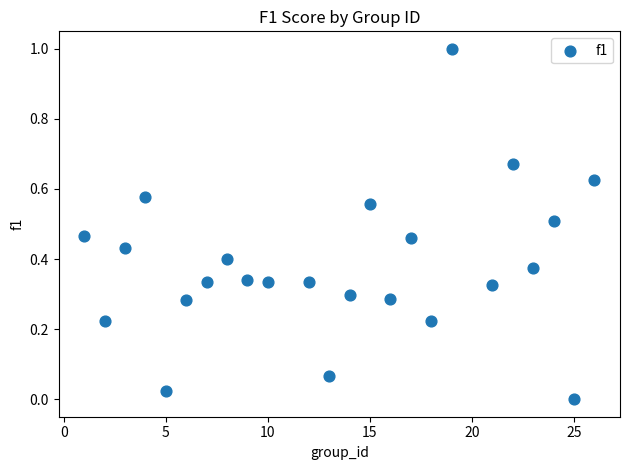

What is the range of X values (max minus min)?

25.0